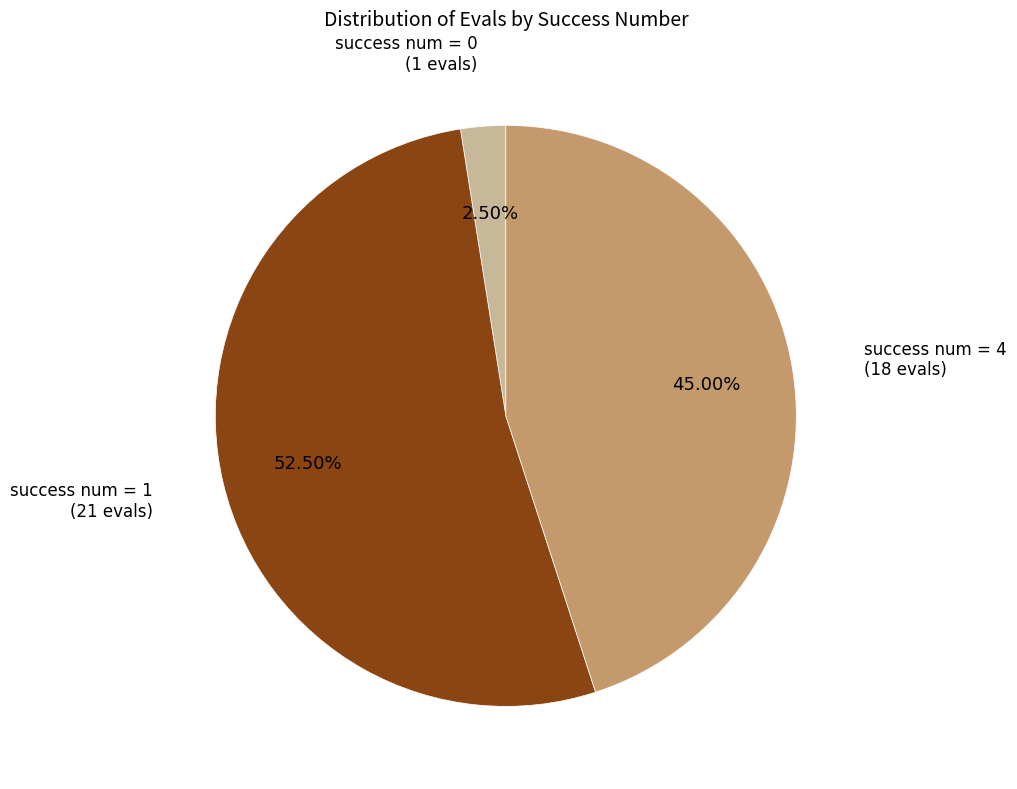

Do success num = 1 and success num = 4 together represent more than half of the pie?

Yes